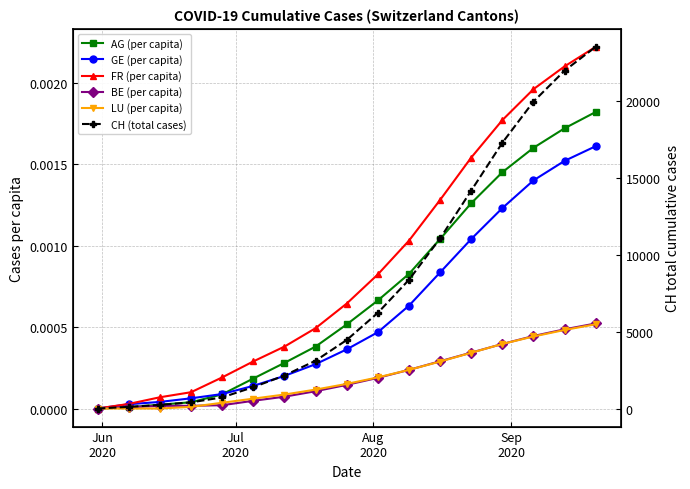

Which series has the largest total across all categories?

CH (total cases)